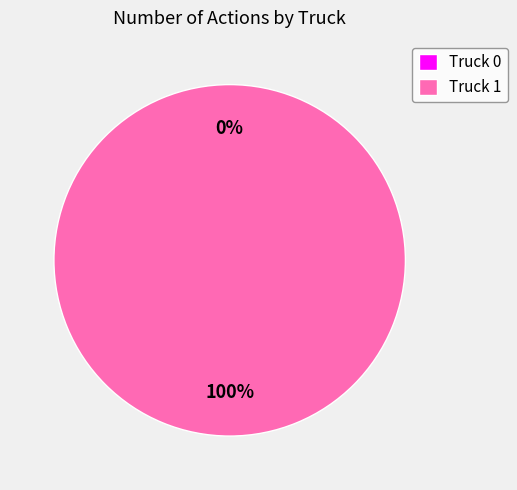

To the nearest percent, what is the combined percentage of Truck 0 and Truck 1?

100%